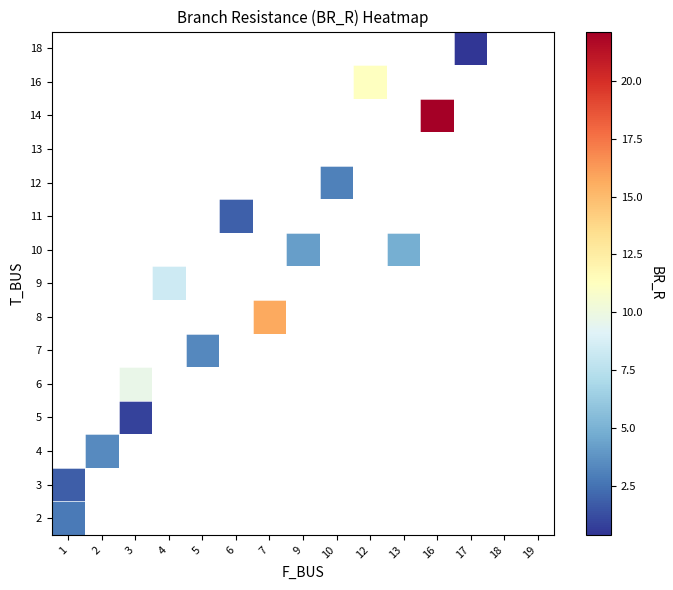

Count the number of categories in the chart.

15